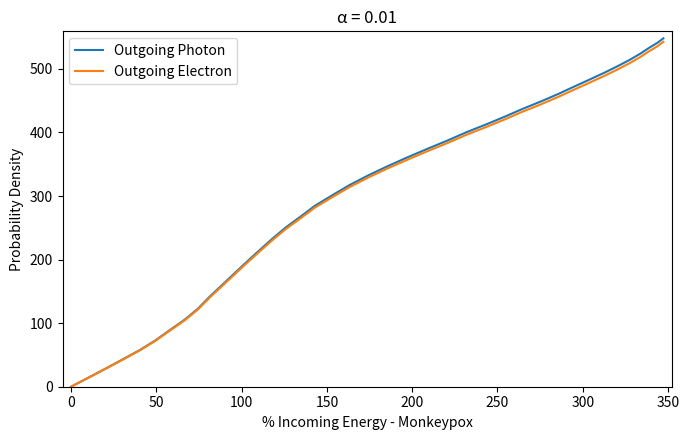

What is the highest value of the Outgoing Electron series?

542.6